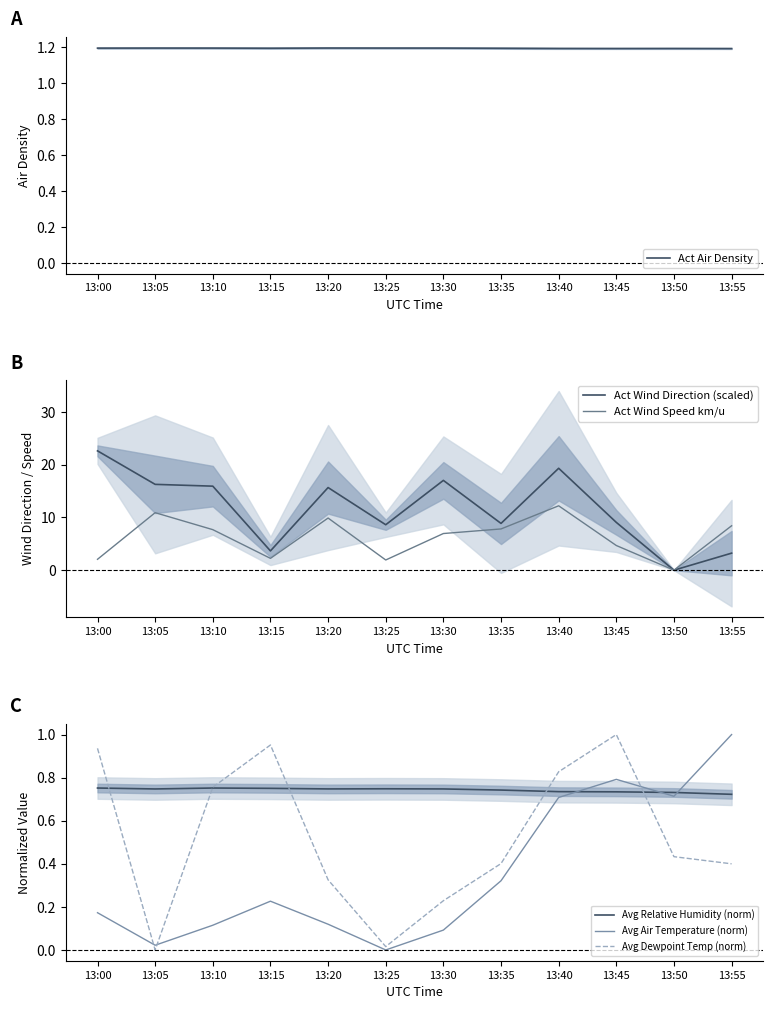

At which label is Avg Relative Humidity (norm) closest to 0?

13:55